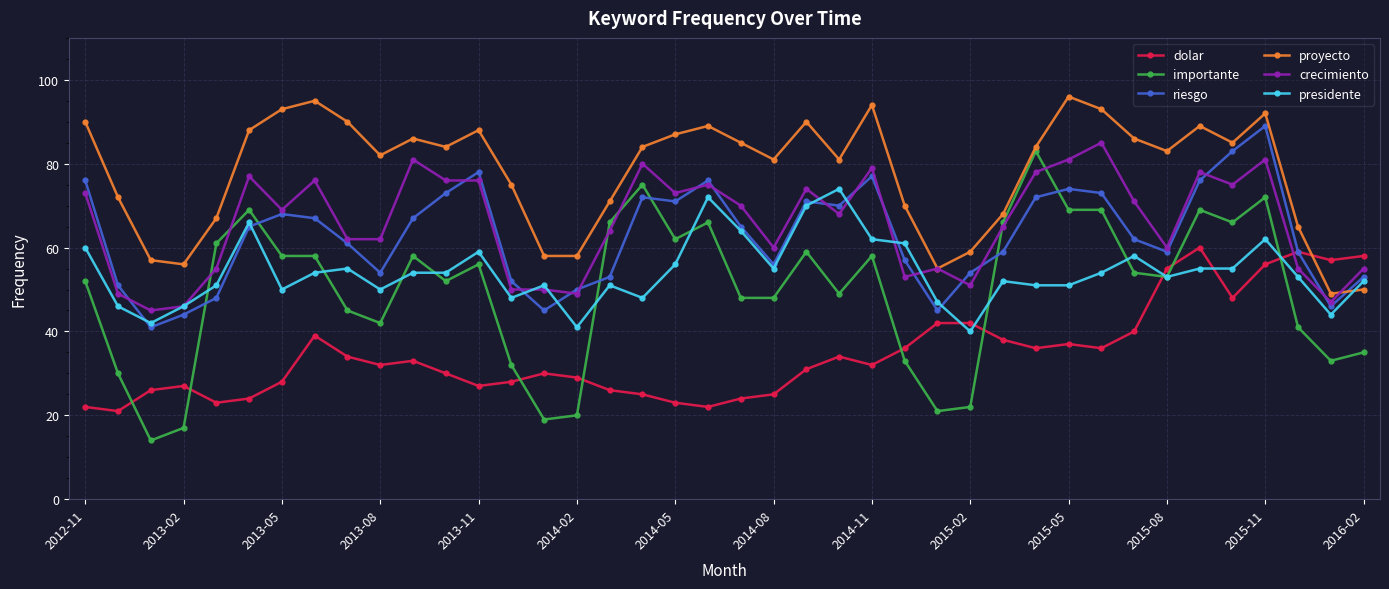

List the series in order of their peak value, highest first.

proyecto, riesgo, crecimiento, importante, presidente, dolar